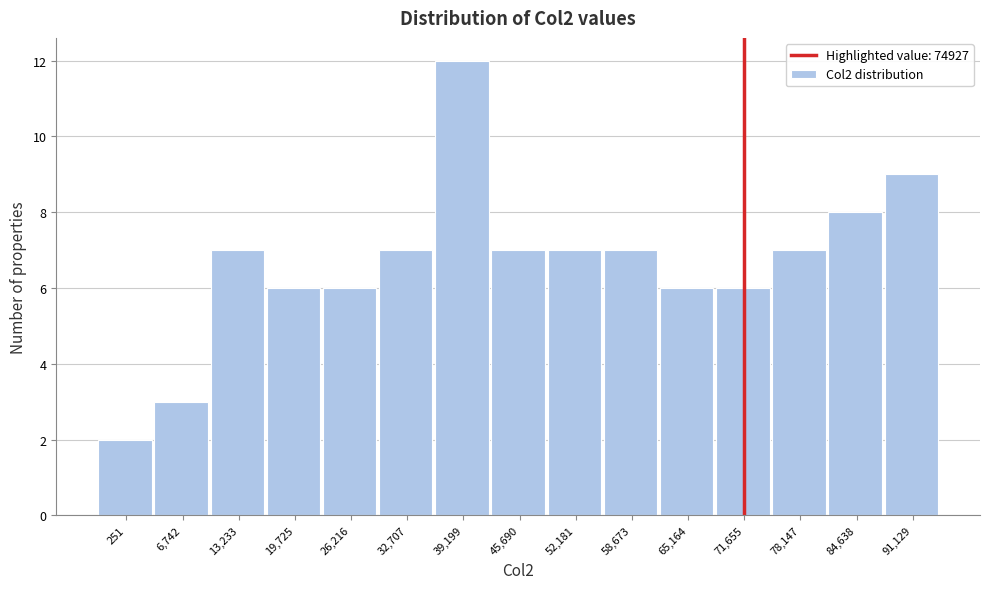

Reading left to right, what are all the values shown in this chart?

2	3	7	6	6	7	12	7	7	7	6	6	7	8	9